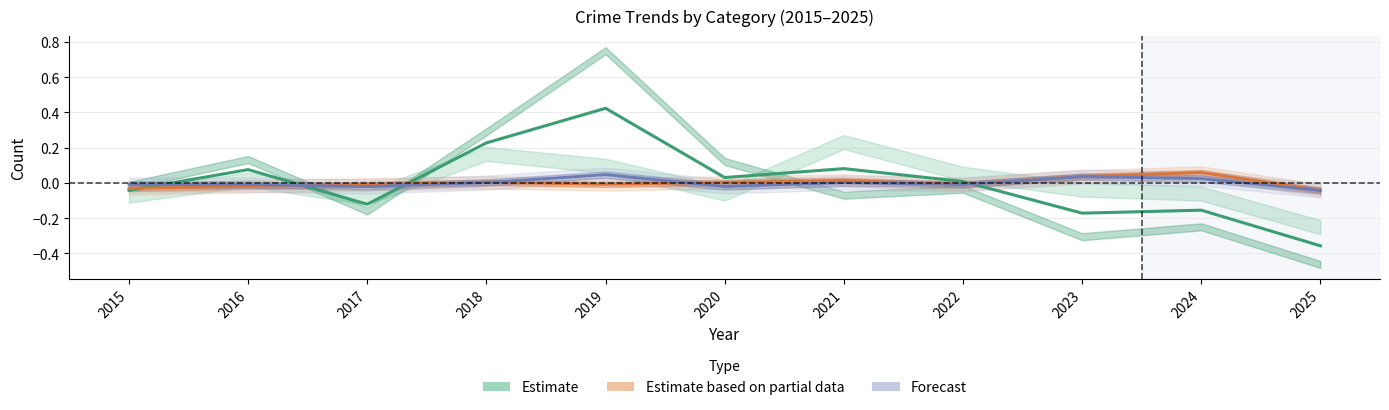

Which series has the largest range (max minus min)?

Estimate